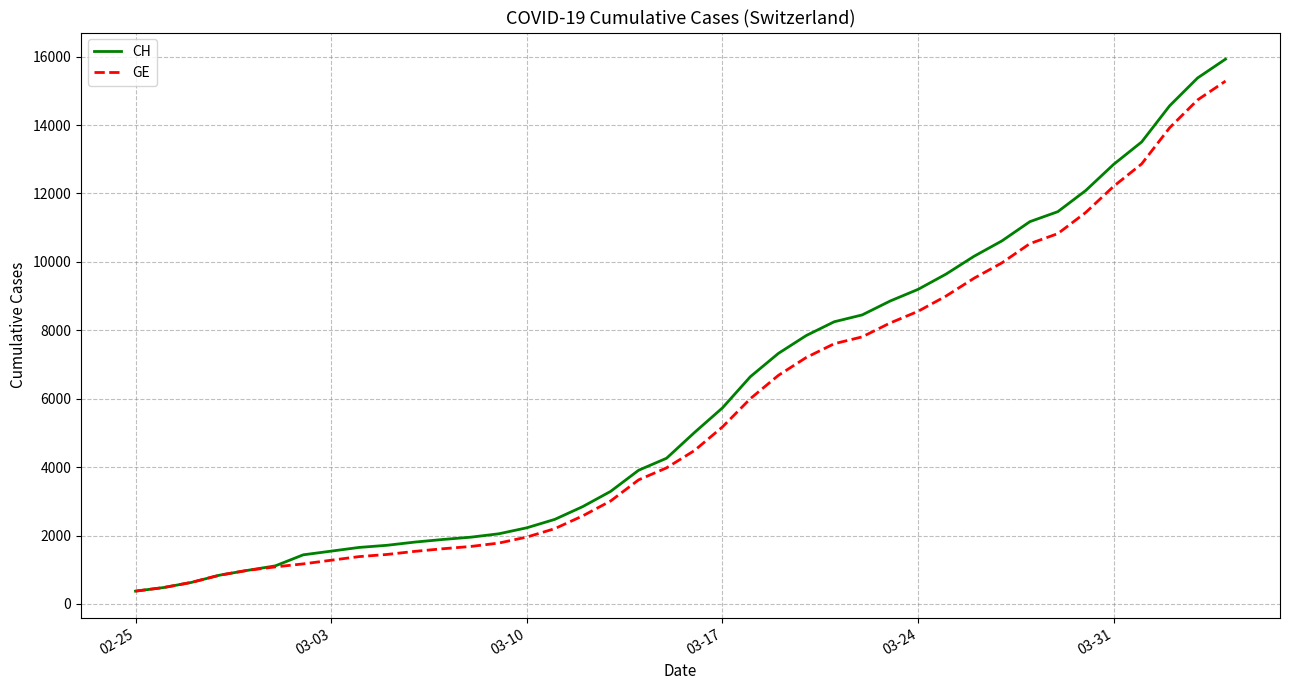

What is the average value of the GE series?

5641